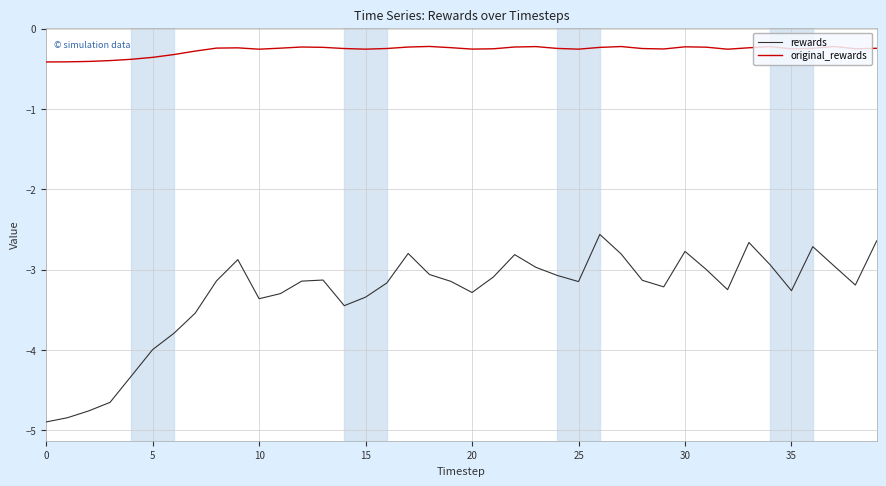

Rank the series by their maximum value, from lowest to highest.

rewards, original_rewards